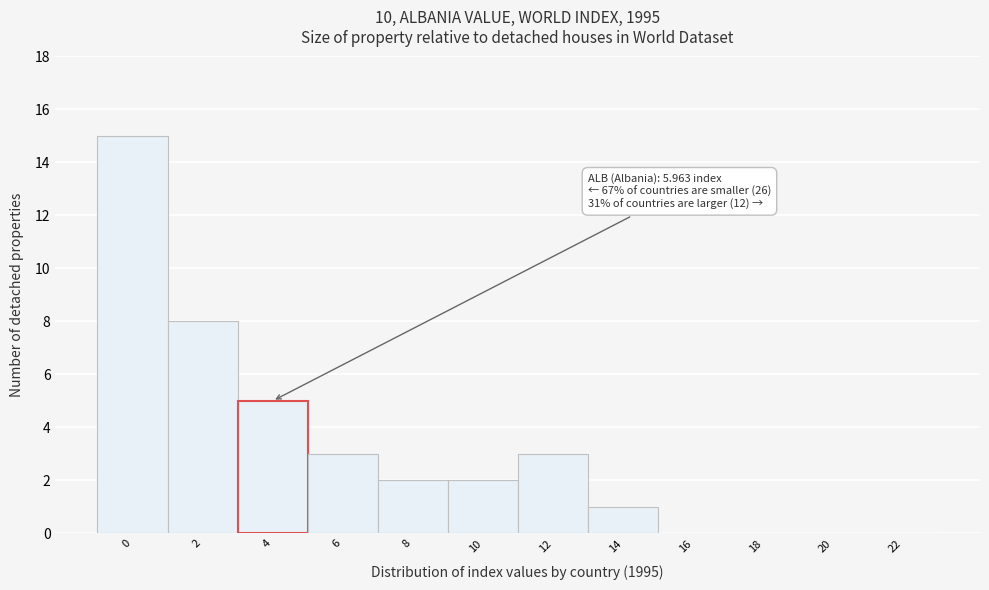

Reading left to right, extract all data points from this chart.

0=15	2=8	4=5	6=3	8=2	10=2	12=3	14=1	16=0	18=0	20=0	22=0